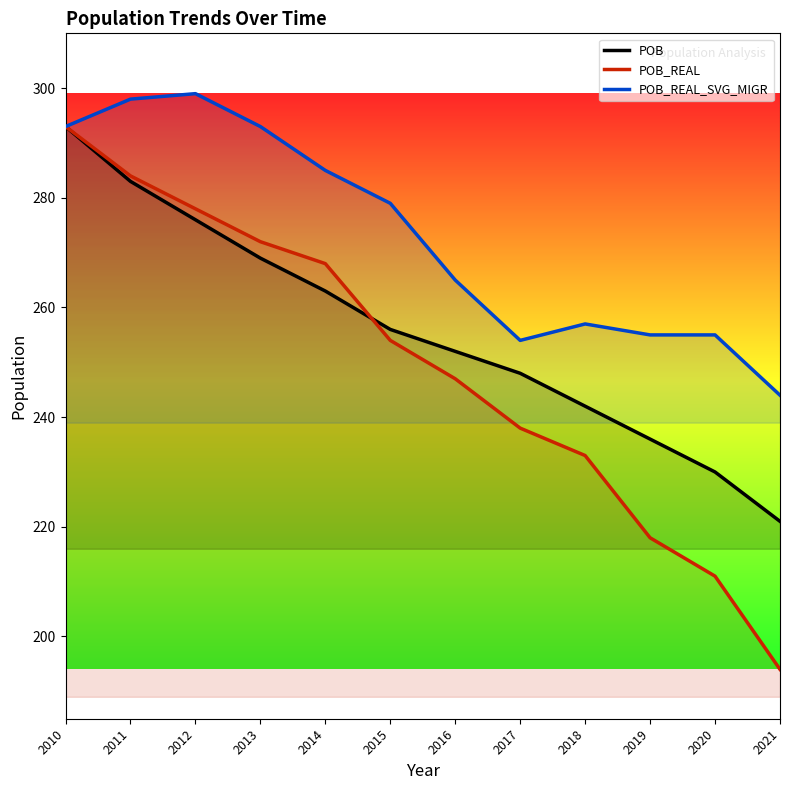

What is the total value across all series at 2014?

816